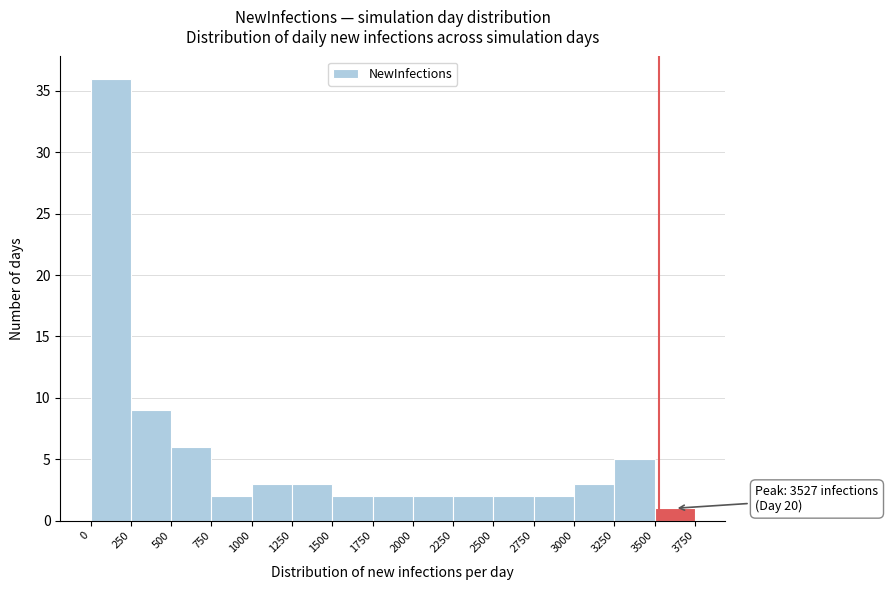

Which range on the x-axis has the tallest bar?

0 to 250